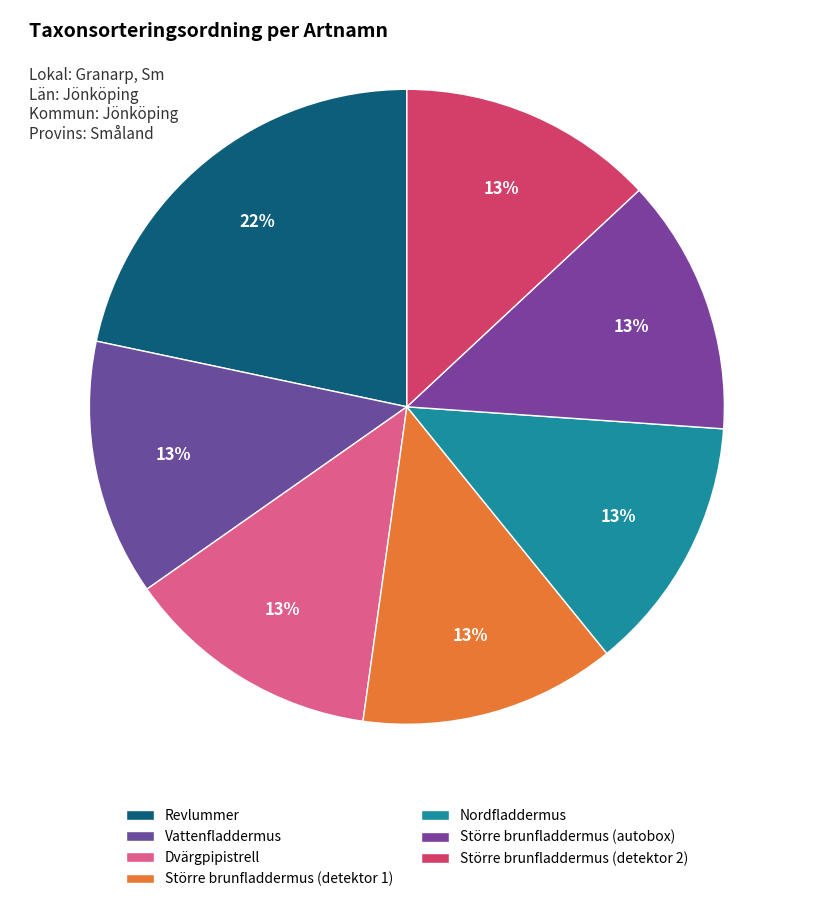

To the nearest percent, what percentage of the pie is Dvärgpipistrell?

13%